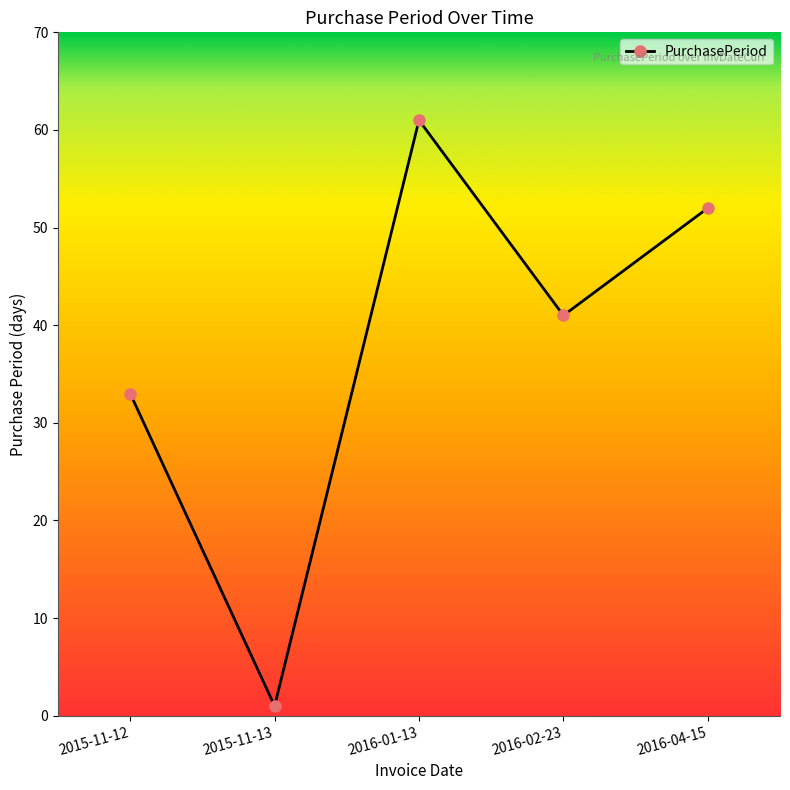

Reading left to right, transcribe all the data shown in this chart.

33	1	61	41	52